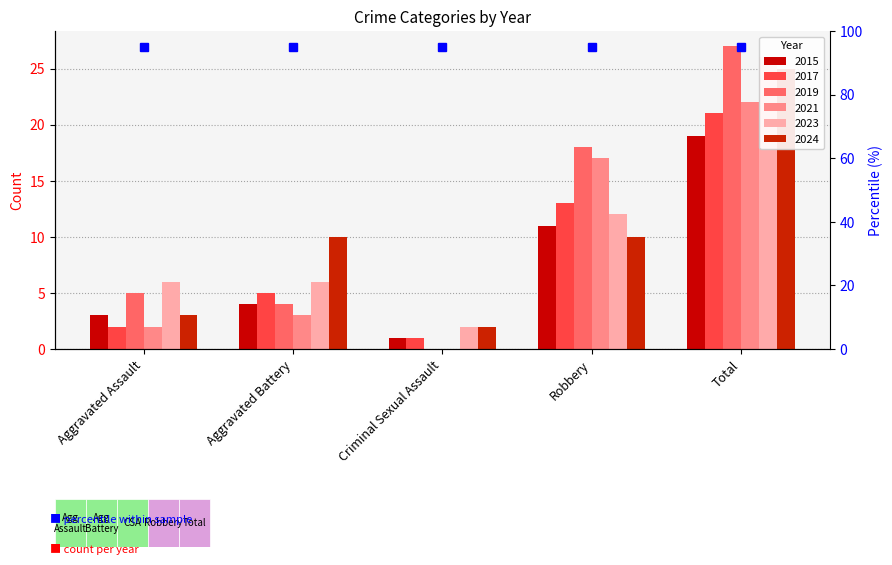

At which label does 2024 first exceed 10?

Total